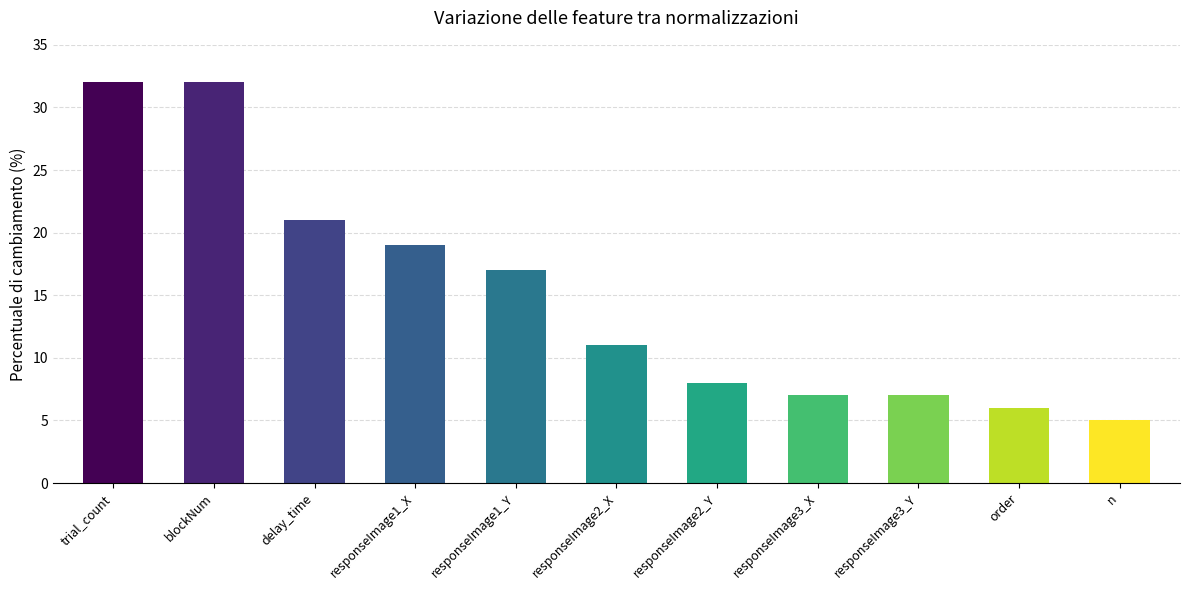

What value does the data have at delay_time, to the nearest 5?

20